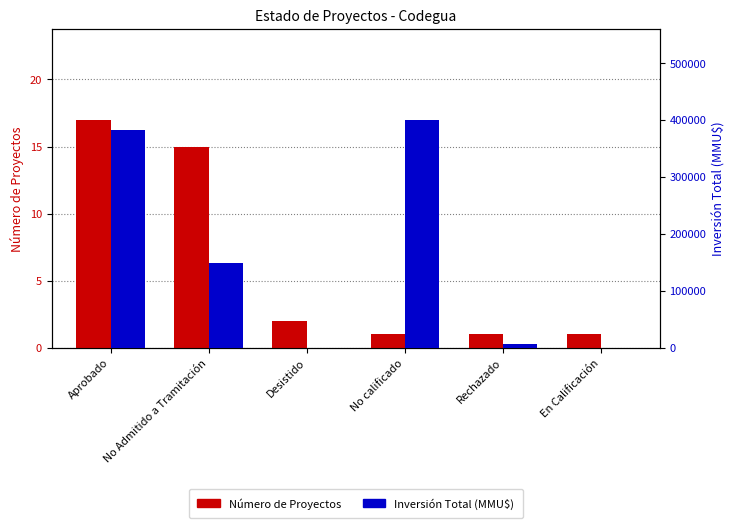

How many series are shown in this chart?

2